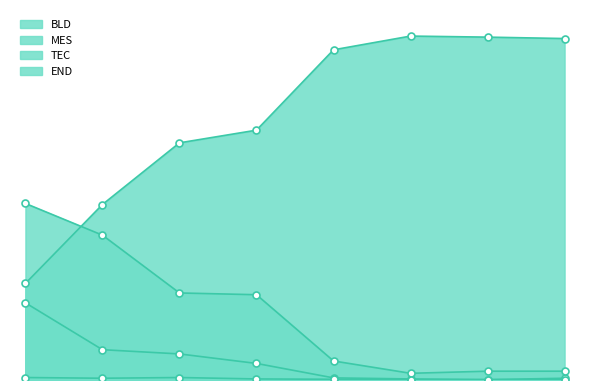

Which series has the largest Y range (max minus min)?

BLD